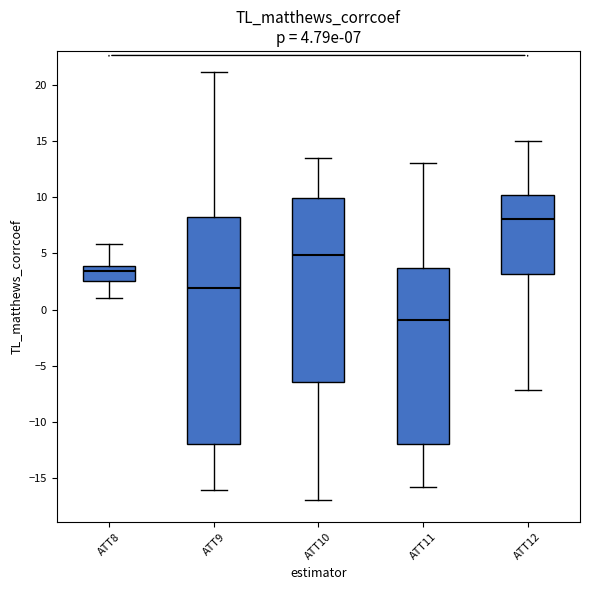

Which box has the highest median line?

ATT12